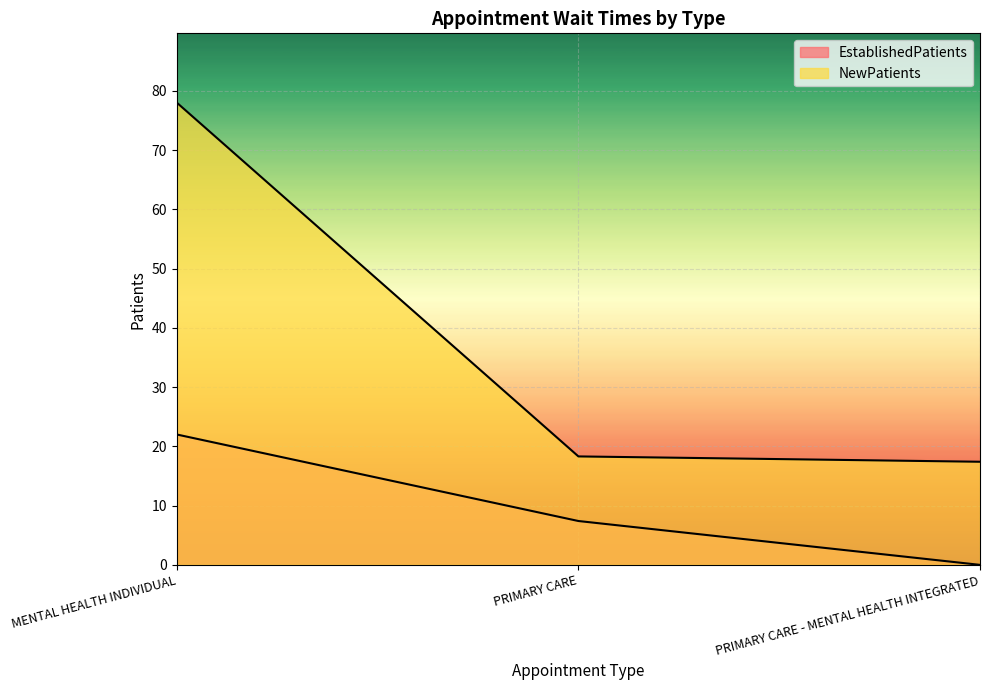

True or false: EstablishedPatients has a value of 8.0 at PRIMARY CARE - MENTAL HEALTH INTEGRATED.

False